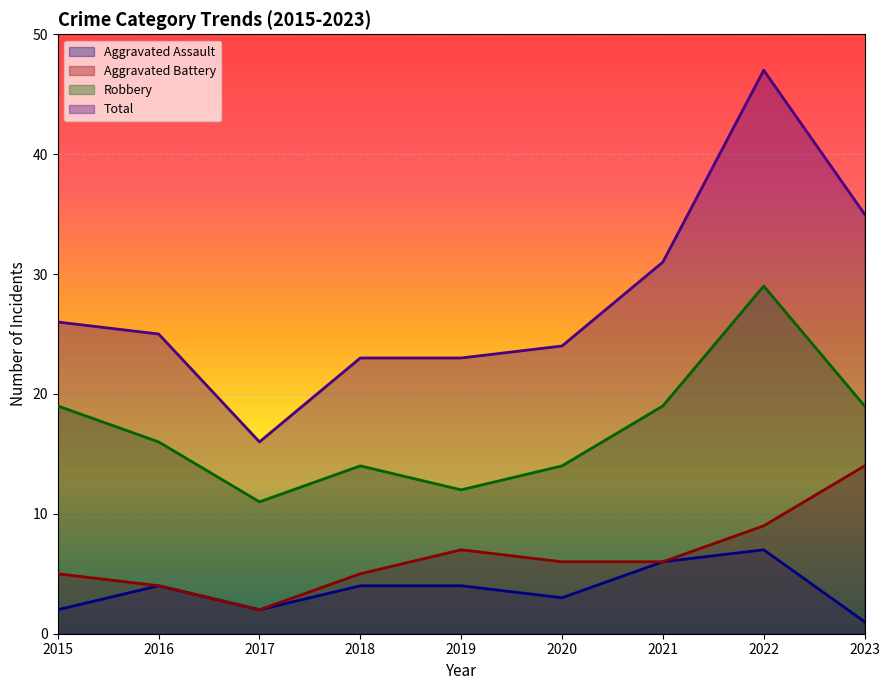

What is the total value across all series at 2015?

52